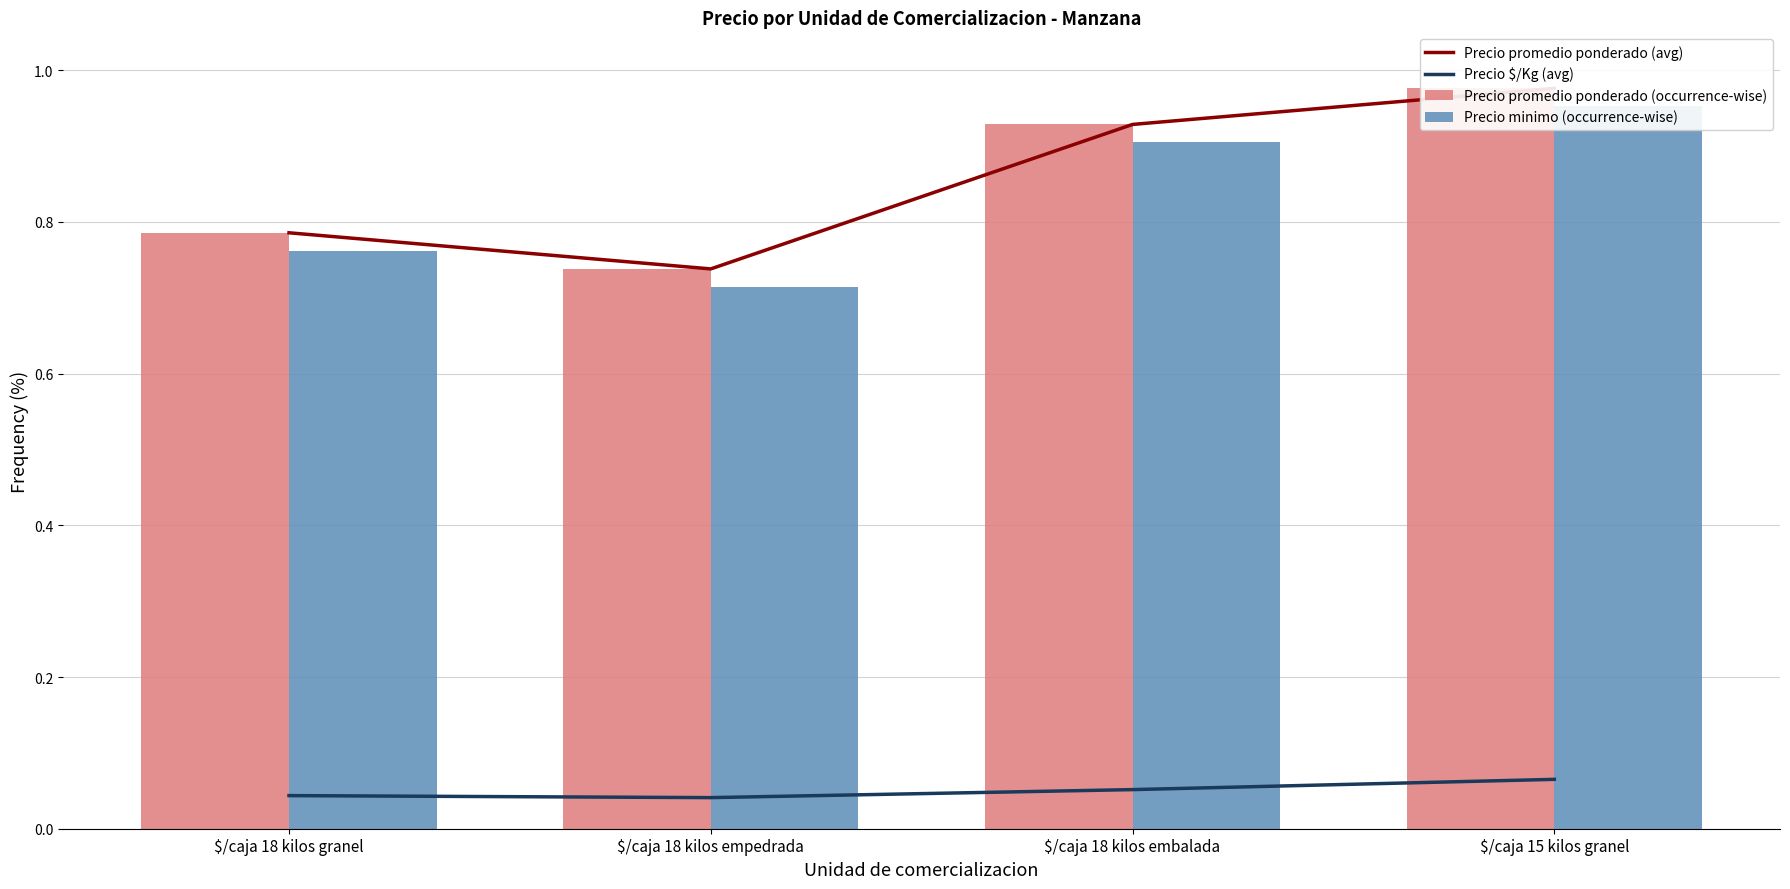

At which label does Precio minimo (occurrence-wise) reach its minimum?

$/caja 18 kilos empedrada